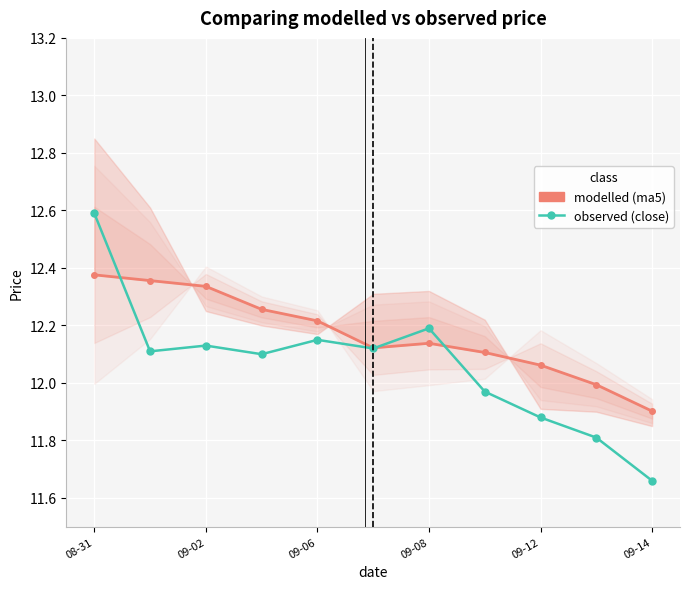

Where does the observed (close) series first go above 12?

08-31